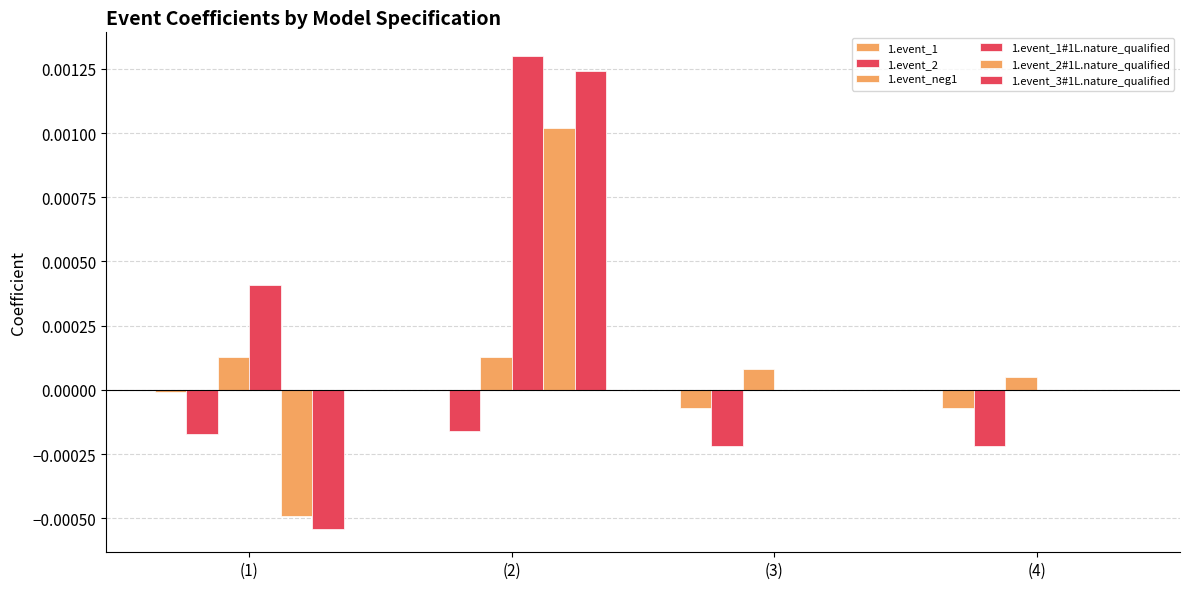

How many categories are shown in the chart?

4